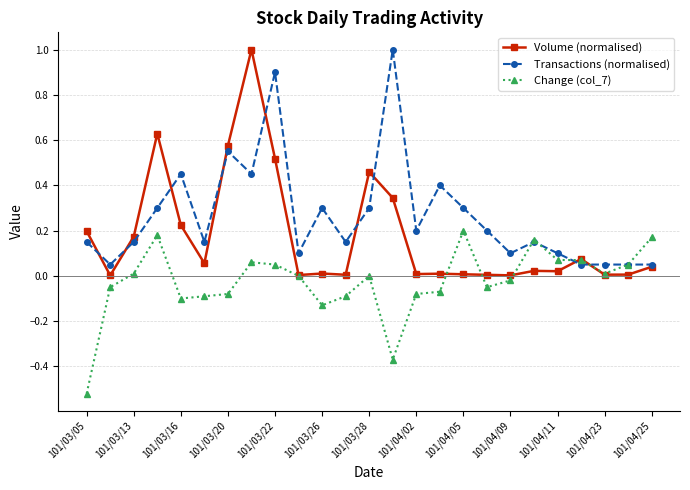

What are all the series names shown in the legend?

Volume (normalised), Transactions (normalised), Change (col_7)